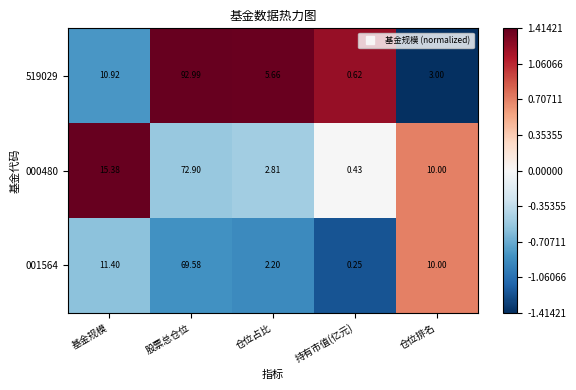

Where is 519029 nearest to the value 46?

基金规模